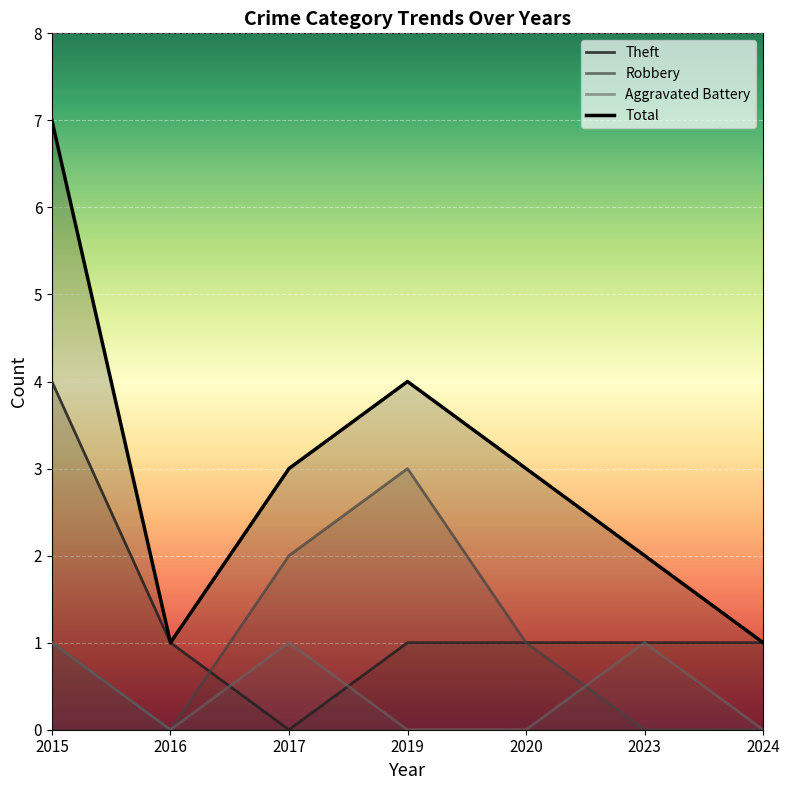

What is the greatest value displayed?

7